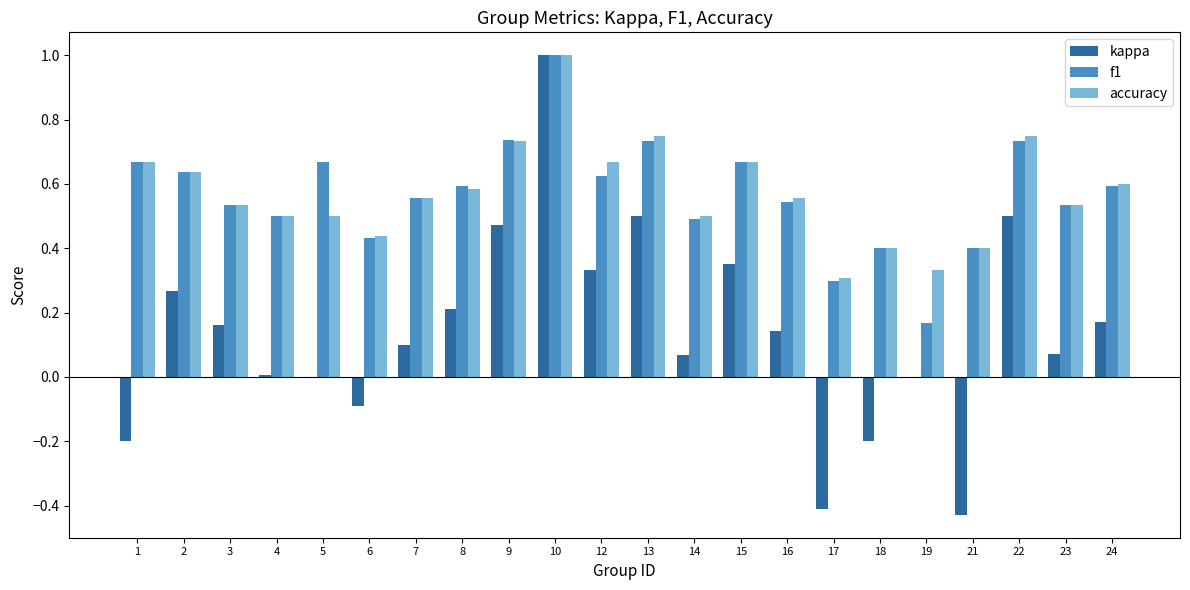

Which series has the largest range (max minus min)?

kappa